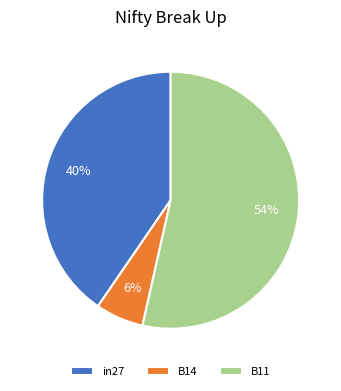

Does B14 account for over 50% of the chart?

No